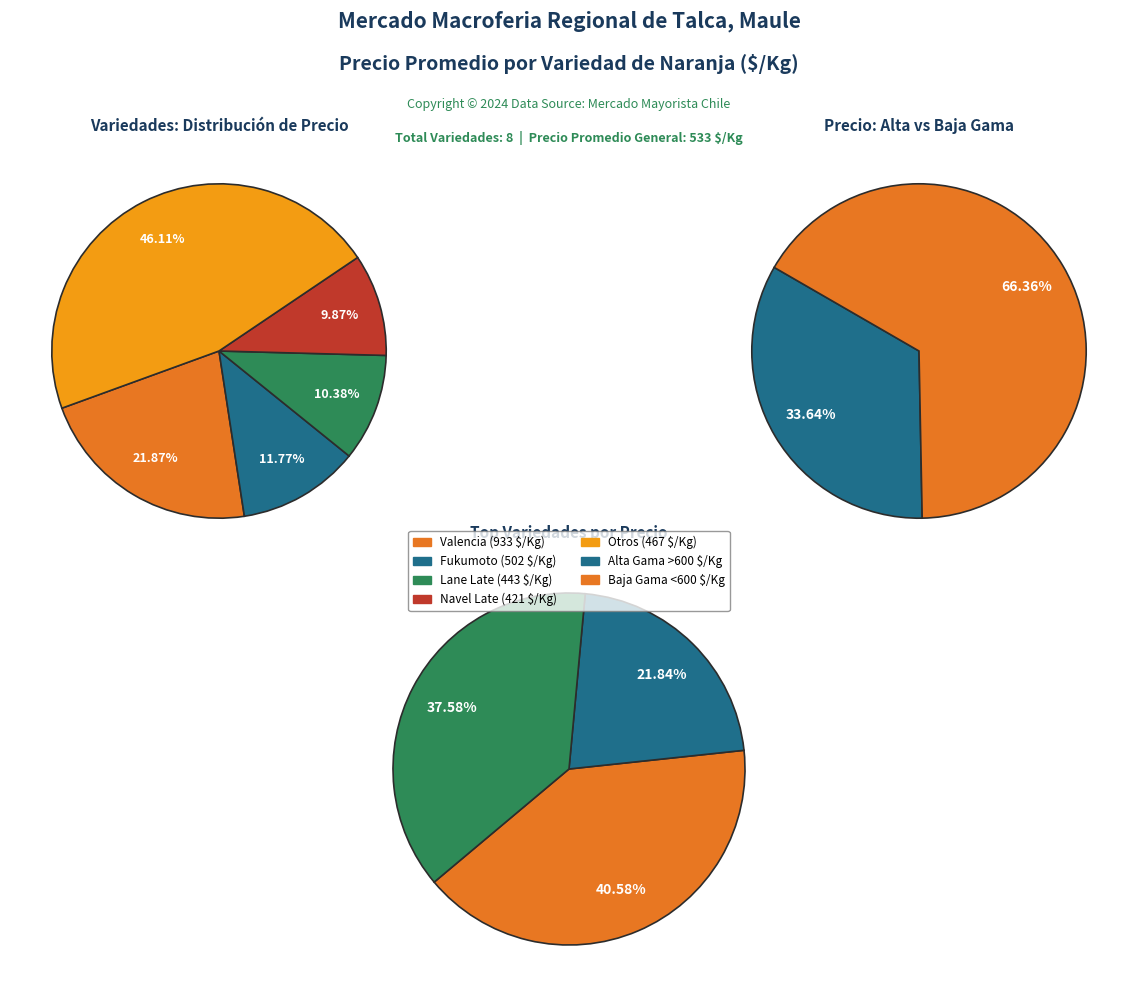

True or false: Lane Late accounts for 10% of the total.

True